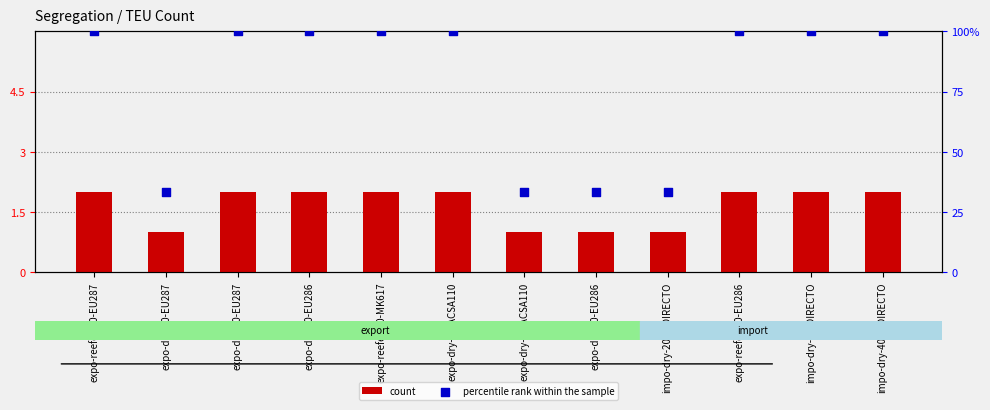

Which series reaches the minimum Y coordinate?

count